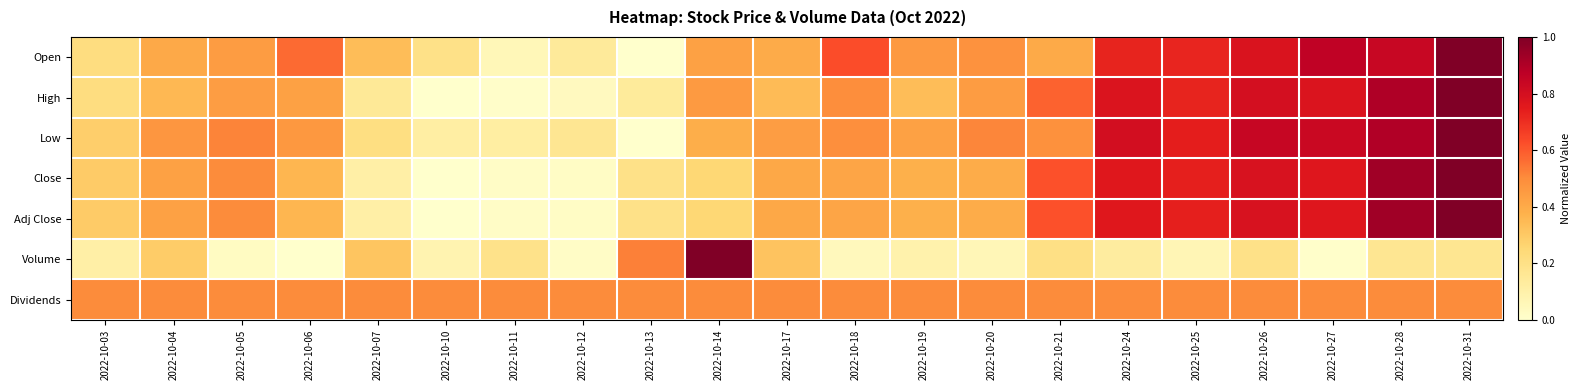

Reading right to left, list all the values displayed in this chart.

Open: 2022-10-31=1.0	2022-10-28=0.8	2022-10-27=0.9	2022-10-26=0.8	2022-10-25=0.7	2022-10-24=0.7	2022-10-21=0.4	2022-10-20=0.5	2022-10-19=0.5	2022-10-18=0.6	2022-10-17=0.4	2022-10-14=0.4	2022-10-13=0.0	2022-10-12=0.1	2022-10-11=0.1	2022-10-10=0.2	2022-10-07=0.3	2022-10-06=0.6	2022-10-05=0.4	2022-10-04=0.4	2022-10-03=0.2
High: 2022-10-31=1.0	2022-10-28=0.9	2022-10-27=0.8	2022-10-26=0.8	2022-10-25=0.7	2022-10-24=0.8	2022-10-21=0.6	2022-10-20=0.4	2022-10-19=0.3	2022-10-18=0.5	2022-10-17=0.3	2022-10-14=0.5	2022-10-13=0.1	2022-10-12=0.0	2022-10-11=0.0	2022-10-10=0.0	2022-10-07=0.2	2022-10-06=0.4	2022-10-05=0.4	2022-10-04=0.4	2022-10-03=0.2
Low: 2022-10-31=1.0	2022-10-28=0.9	2022-10-27=0.8	2022-10-26=0.8	2022-10-25=0.7	2022-10-24=0.8	2022-10-21=0.5	2022-10-20=0.5	2022-10-19=0.4	2022-10-18=0.5	2022-10-17=0.4	2022-10-14=0.4	2022-10-13=0.0	2022-10-12=0.2	2022-10-11=0.1	2022-10-10=0.1	2022-10-07=0.2	2022-10-06=0.5	2022-10-05=0.5	2022-10-04=0.5	2022-10-03=0.3
Close: 2022-10-31=1.0	2022-10-28=0.9	2022-10-27=0.8	2022-10-26=0.8	2022-10-25=0.7	2022-10-24=0.8	2022-10-21=0.6	2022-10-20=0.4	2022-10-19=0.4	2022-10-18=0.4	2022-10-17=0.4	2022-10-14=0.3	2022-10-13=0.2	2022-10-12=0.0	2022-10-11=0.0	2022-10-10=0.0	2022-10-07=0.1	2022-10-06=0.4	2022-10-05=0.5	2022-10-04=0.4	2022-10-03=0.3
Adj Close: 2022-10-31=1.0	2022-10-28=0.9	2022-10-27=0.8	2022-10-26=0.8	2022-10-25=0.7	2022-10-24=0.8	2022-10-21=0.6	2022-10-20=0.4	2022-10-19=0.4	2022-10-18=0.4	2022-10-17=0.4	2022-10-14=0.3	2022-10-13=0.2	2022-10-12=0.0	2022-10-11=0.0	2022-10-10=0.0	2022-10-07=0.1	2022-10-06=0.4	2022-10-05=0.5	2022-10-04=0.4	2022-10-03=0.3
Volume: 2022-10-31=0.2	2022-10-28=0.2	2022-10-27=0.0	2022-10-26=0.2	2022-10-25=0.1	2022-10-24=0.1	2022-10-21=0.2	2022-10-20=0.1	2022-10-19=0.1	2022-10-18=0.0	2022-10-17=0.3	2022-10-14=1.0	2022-10-13=0.5	2022-10-12=0.0	2022-10-11=0.2	2022-10-10=0.1	2022-10-07=0.3	2022-10-06=0.0	2022-10-05=0.0	2022-10-04=0.3	2022-10-03=0.1
Dividends: 2022-10-31=0.5	2022-10-28=0.5	2022-10-27=0.5	2022-10-26=0.5	2022-10-25=0.5	2022-10-24=0.5	2022-10-21=0.5	2022-10-20=0.5	2022-10-19=0.5	2022-10-18=0.5	2022-10-17=0.5	2022-10-14=0.5	2022-10-13=0.5	2022-10-12=0.5	2022-10-11=0.5	2022-10-10=0.5	2022-10-07=0.5	2022-10-06=0.5	2022-10-05=0.5	2022-10-04=0.5	2022-10-03=0.5